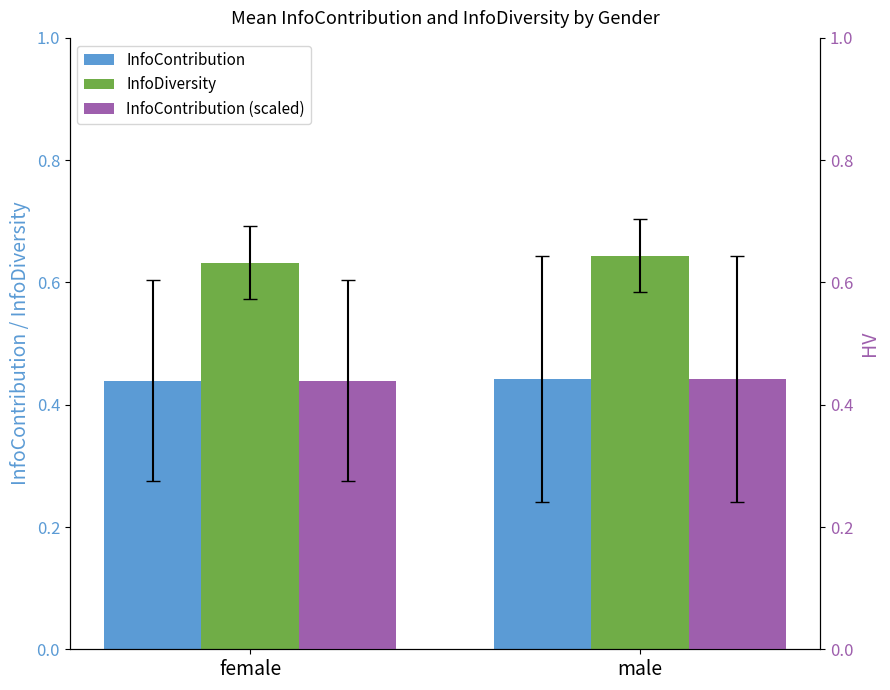

What is the total value across all series at male?

1.5